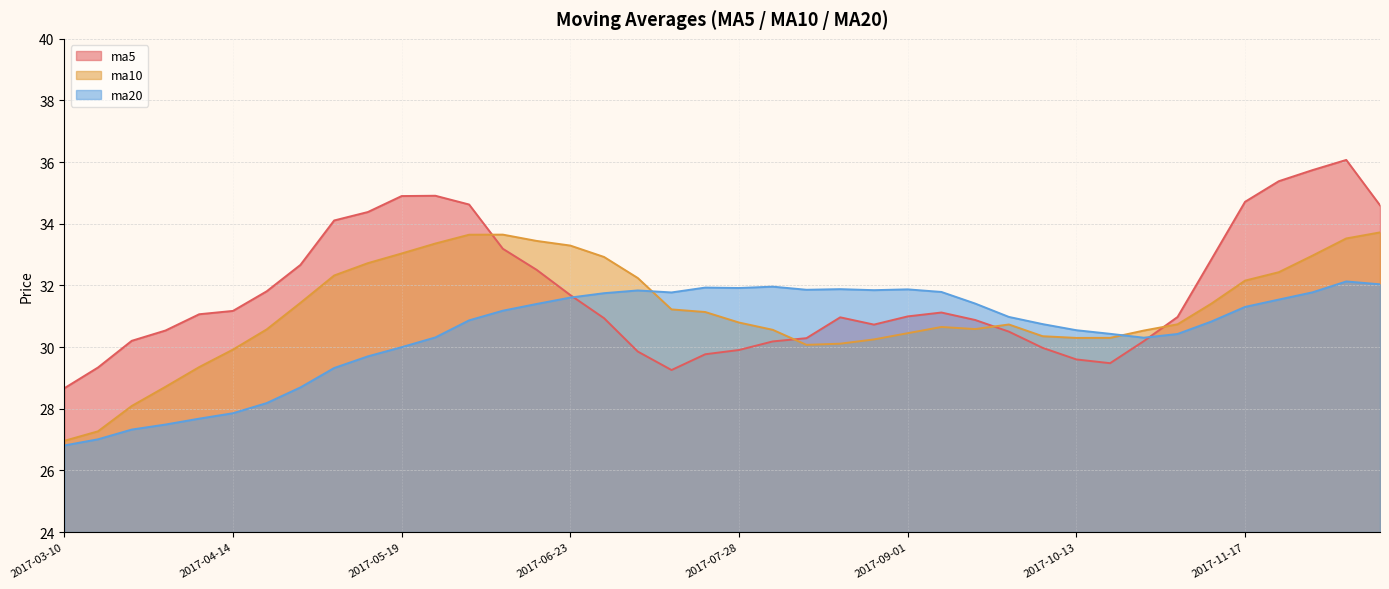

Rank the series by their maximum value, from highest to lowest.

ma5, ma10, ma20